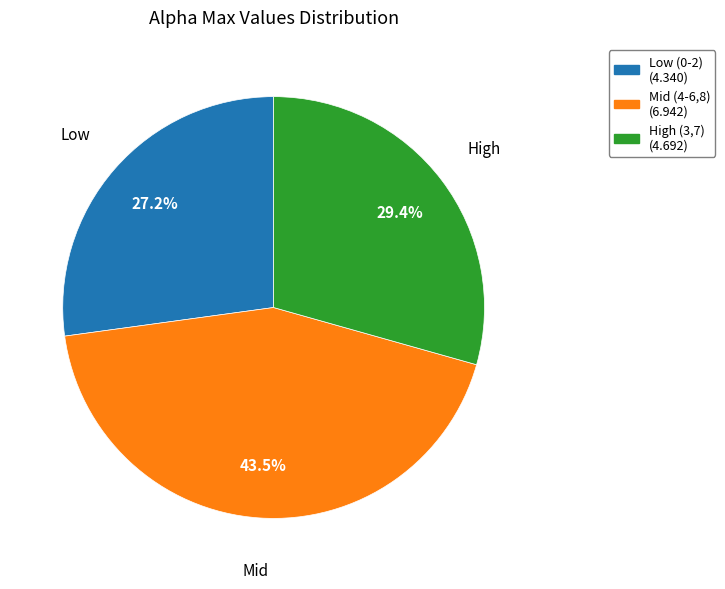

Is there a majority slice in this chart?

No